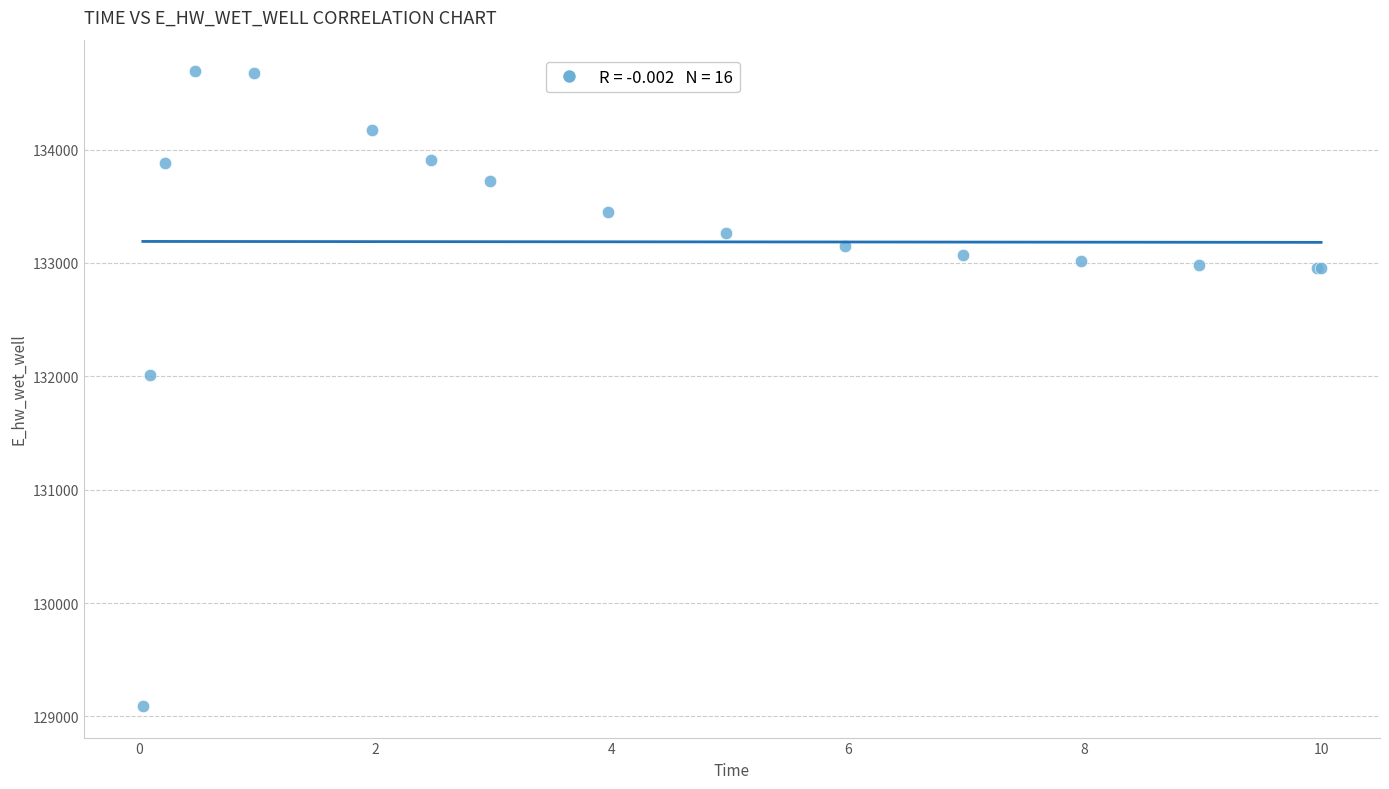

What Y value in the scatter plot is closest to 131891?

132013.3